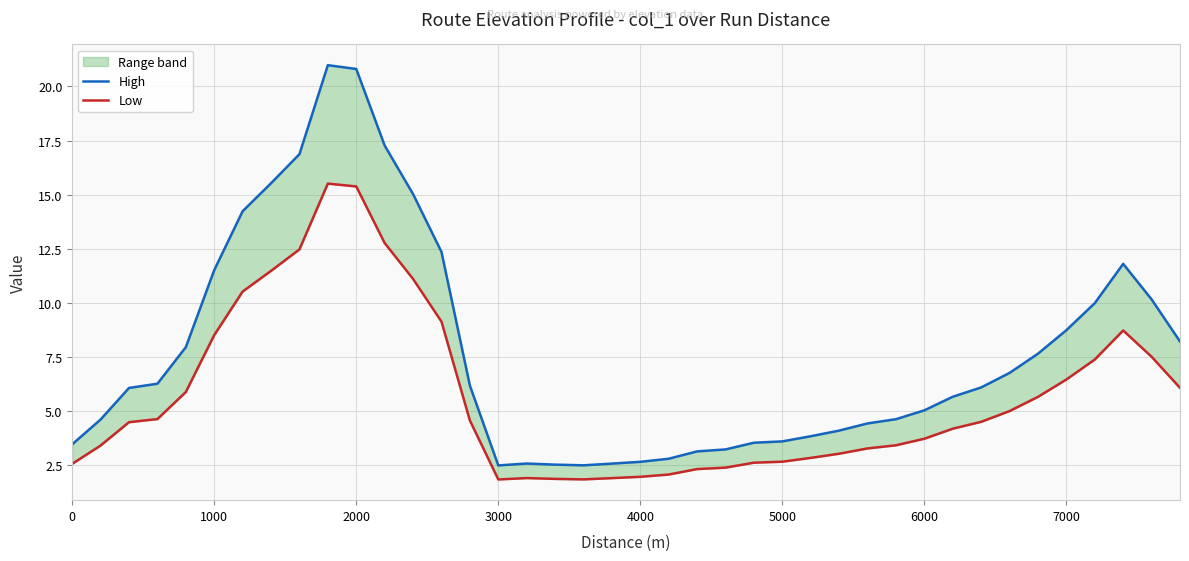

At how many categories does at least one series exceed 5?

23